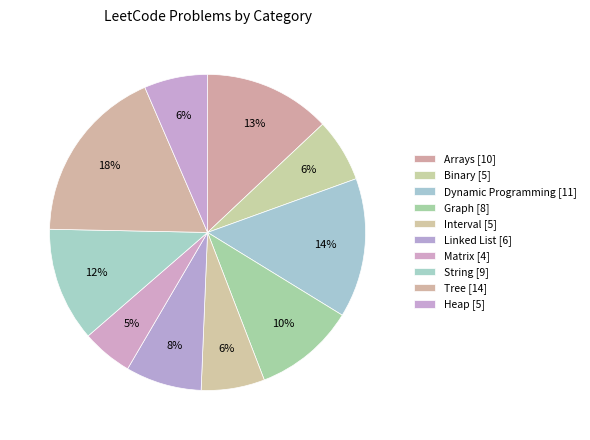

Is Graph the majority of the pie?

No